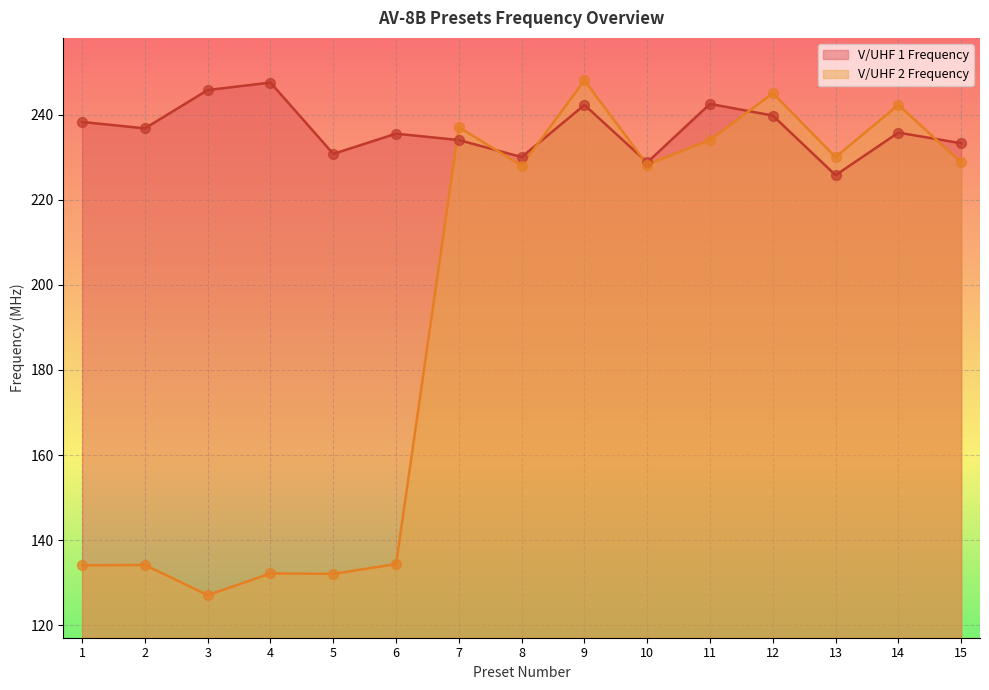

What is the total value across all series at 11?

476.5